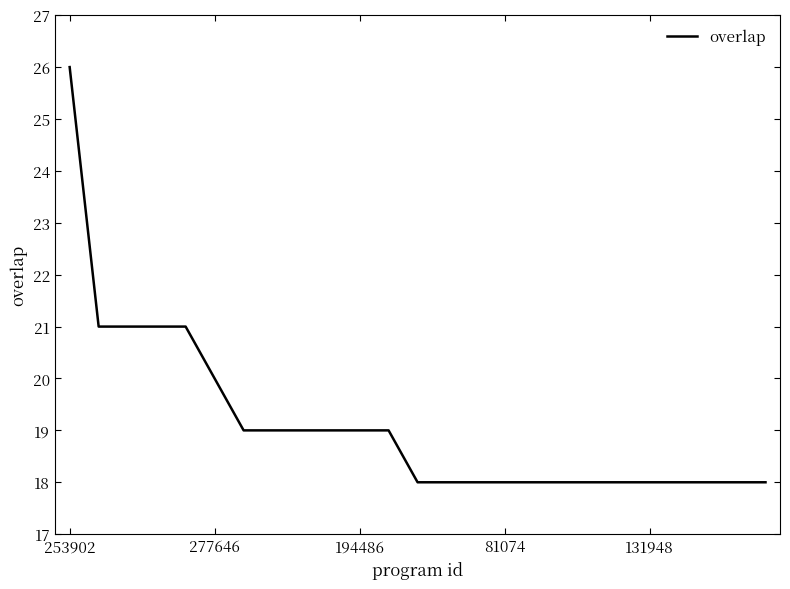

What is the difference between the maximum and minimum values?

8